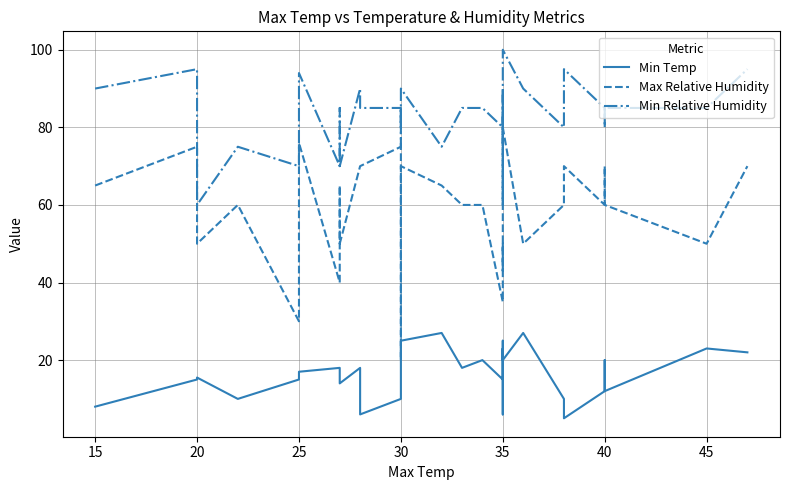

Reading left to right, what are all the values shown in this chart?

Min Temp: 8.0	15.0	15.5	10.0	15.0	17.0	18.0	18.0	14.0	18.0	6.0	10.0	20.0	20.0	20.0	20.0	20.0	25.0	27.0	18.0	20.0	15.0	23.0	20.0	20.0	25.0	20.0	6.0	20.0	27.0	10.0	10.0	5.0	12.0	12.0	20.0	20.0	12.0	23.0	22.0
Max Relative Humidity: 65.0	75.0	50.0	60.0	30.0	76.0	40.0	65.0	50.0	70.0	70.0	75.0	65.0	60.0	45.0	20.0	20.0	70.0	65.0	60.0	60.0	35.0	50.0	43.0	80.0	85.0	80.0	60.0	80.0	50.0	60.0	60.0	70.0	60.0	60.0	70.0	70.0	60.0	50.0	70.0
Min Relative Humidity: 90.0	95.0	60.0	75.0	70.0	94.0	70.0	85.0	70.0	90.0	85.0	85.0	75.0	85.0	80.0	85.0	85.0	90.0	75.0	85.0	85.0	80.0	85.0	76.0	90.0	90.0	90.0	85.0	100.0	90.0	80.0	80.0	95.0	85.0	85.0	80.0	80.0	85.0	85.0	95.0